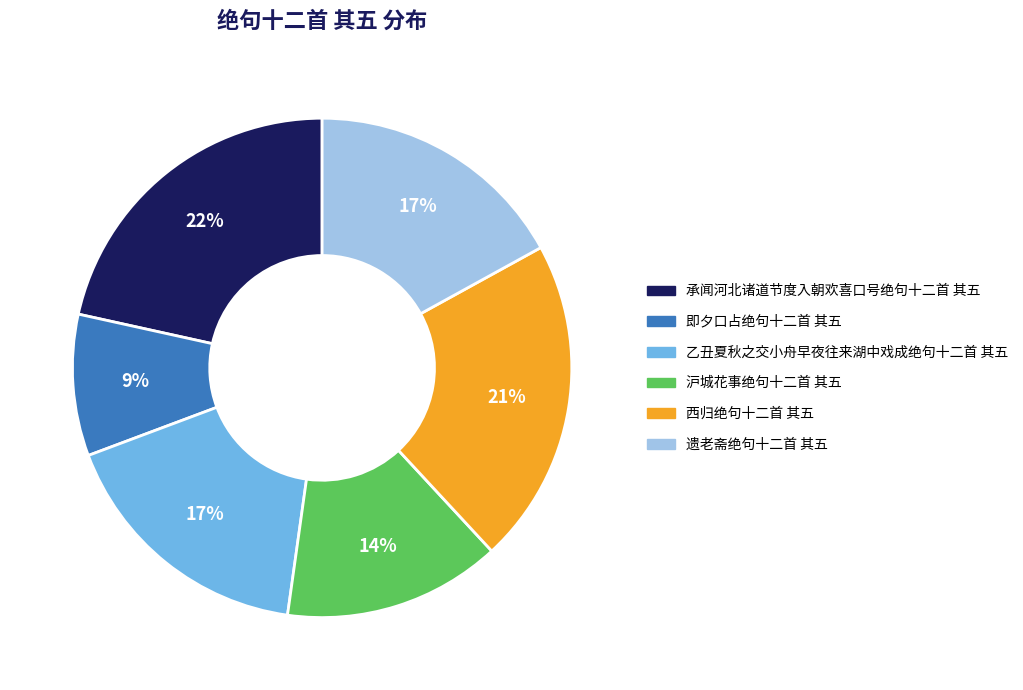

To the nearest percent, what portion does 乙丑夏秋之交小舟早夜往来湖中戏成绝句十二首 其五 represent?

17%